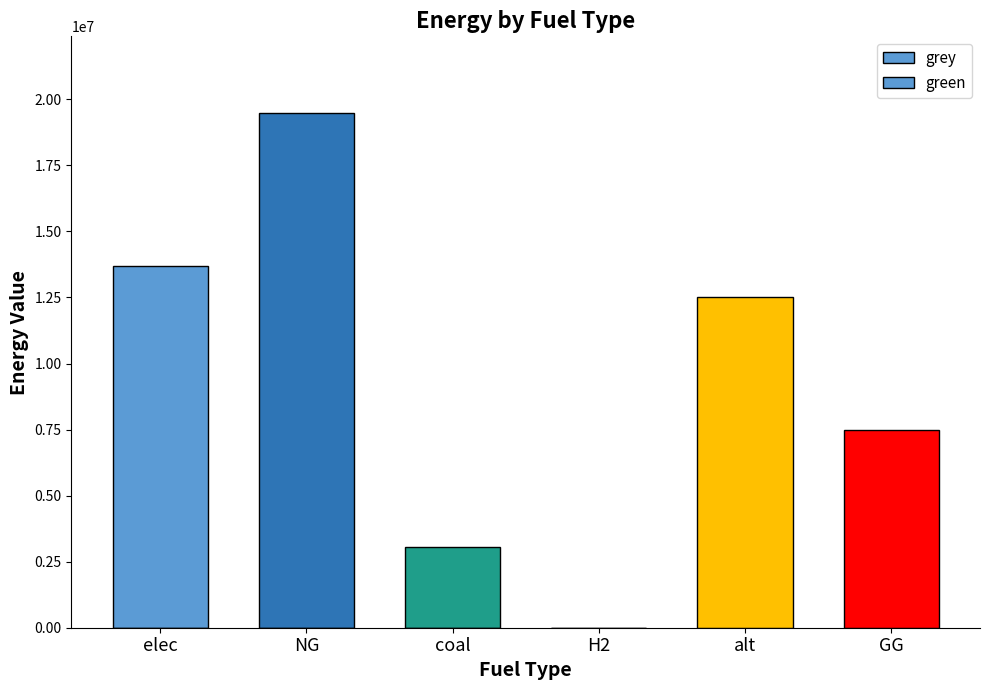

Which series has the largest range (max minus min)?

grey